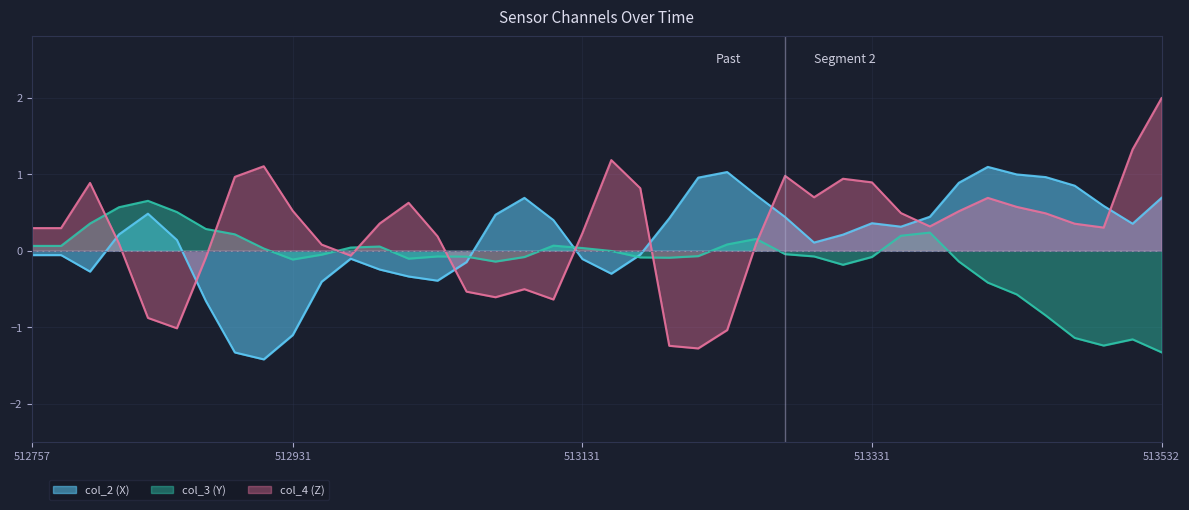

How many lines are shown in the chart?

3